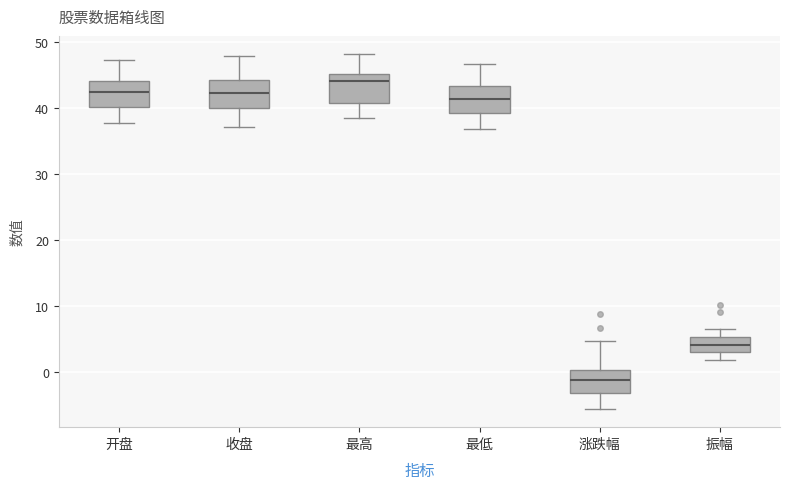

Reading left to right, transcribe this box plot: for each box, give where its median line is, the range the box spans, and where its two whiskers end, as read against the y-axis. The values are not printed on the chart, so give them approximately, as read against the axis.

开盘: median 43, box 40 to 44, whiskers 38 to 47
收盘: median 42, box 40 to 44, whiskers 37 to 48
最高: median 44, box 41 to 45, whiskers 39 to 48
最低: median 41, box 39 to 43, whiskers 37 to 47
涨跌幅: median -1, box -3 to 0, whiskers -6 to 5
振幅: median 4, box 3 to 5, whiskers 2 to 7